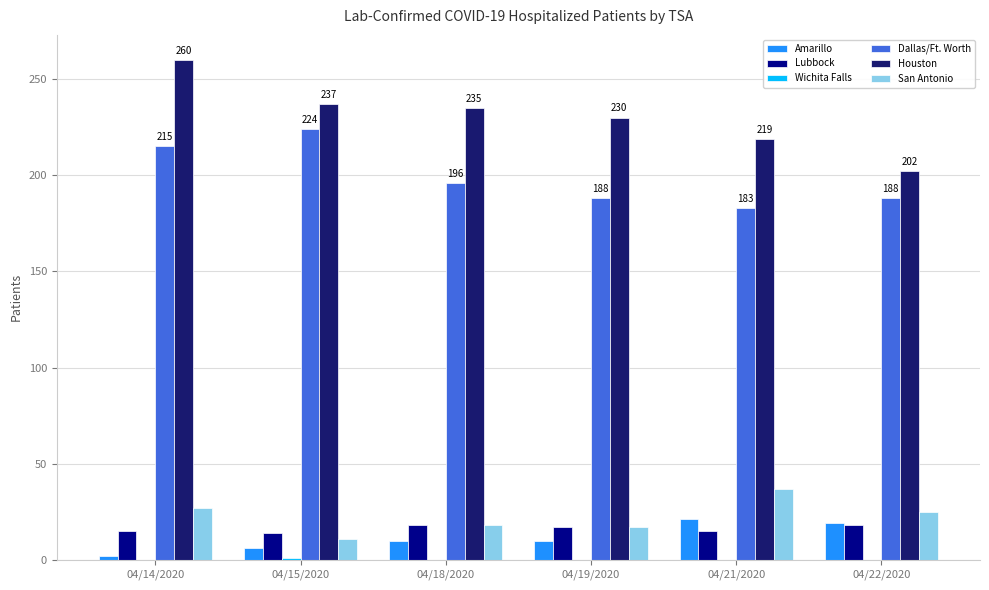

Which series changed the most between 04/15/2020 and 04/22/2020?

Dallas/Ft. Worth